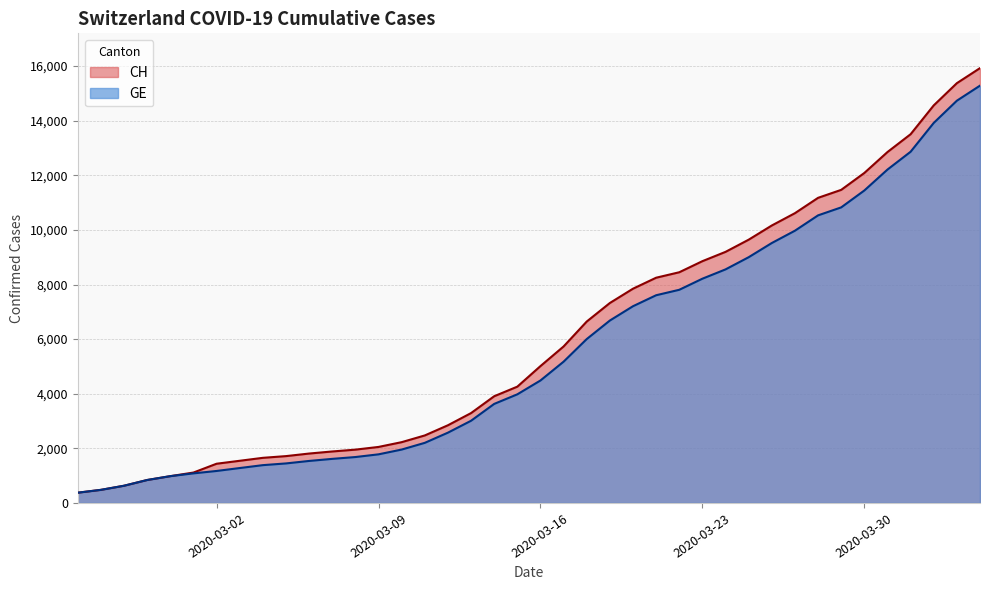

What are all the series names shown in the legend?

CH, GE